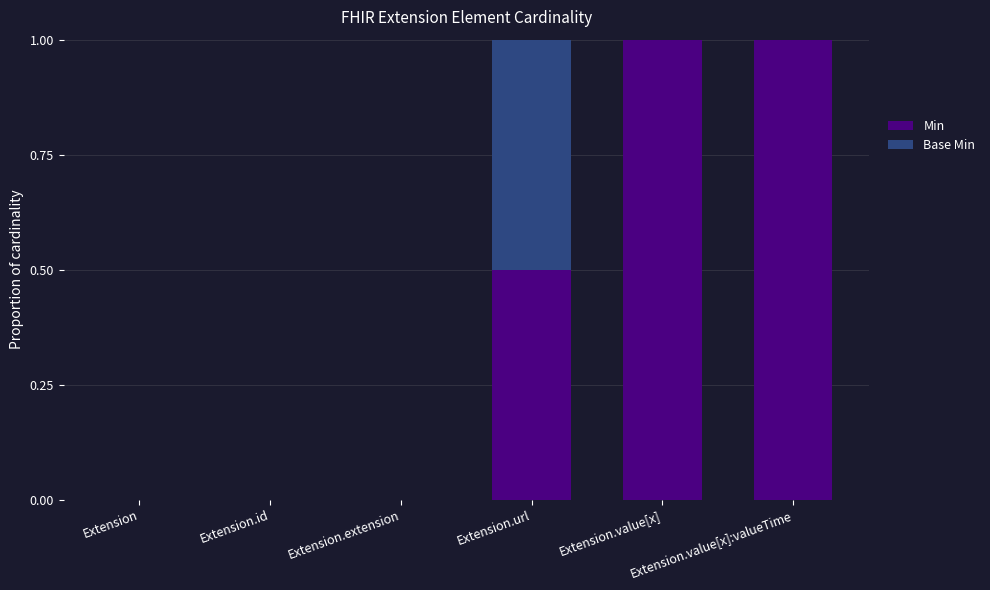

Does the chart contain stacked bars?

Yes